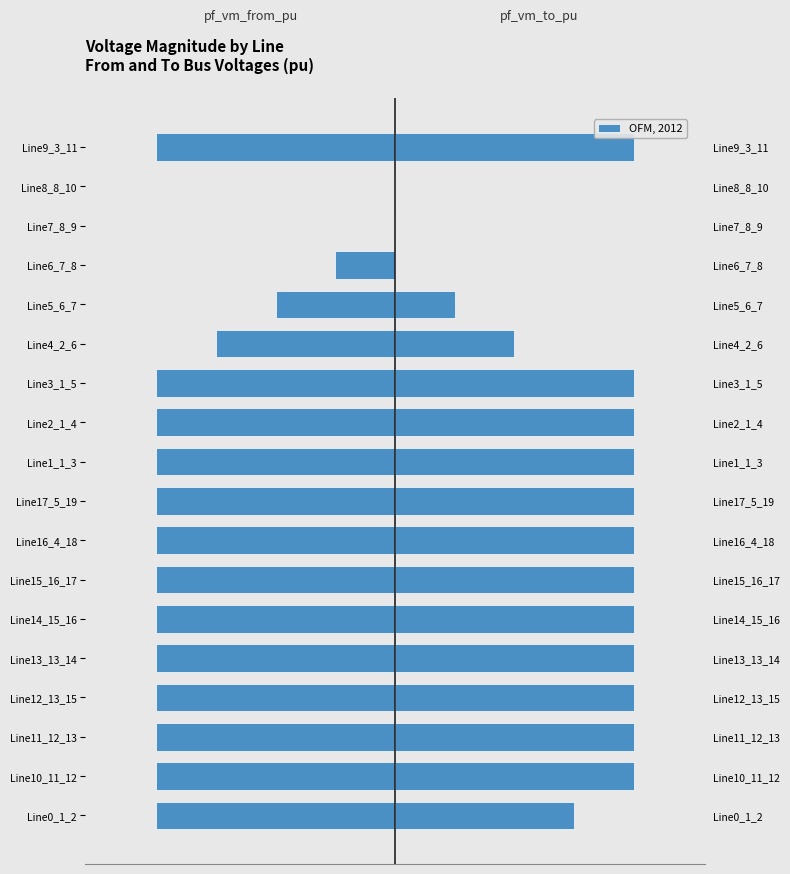

Reading left to right, what are all the values shown in this chart?

pf_vm_from_pu: -130.2	-130.2	-130.2	-130.2	-130.2	-130.2	-130.2	-130.2	-130.2	-130.2	-130.2	-130.2	-97.6	-65.1	-32.5	0.0	0.0	-130.2
pf_vm_to_pu: 97.6	130.2	130.2	130.2	130.2	130.2	130.2	130.2	130.2	130.2	130.2	130.2	65.1	32.5	0.0	0.0	0.0	130.2